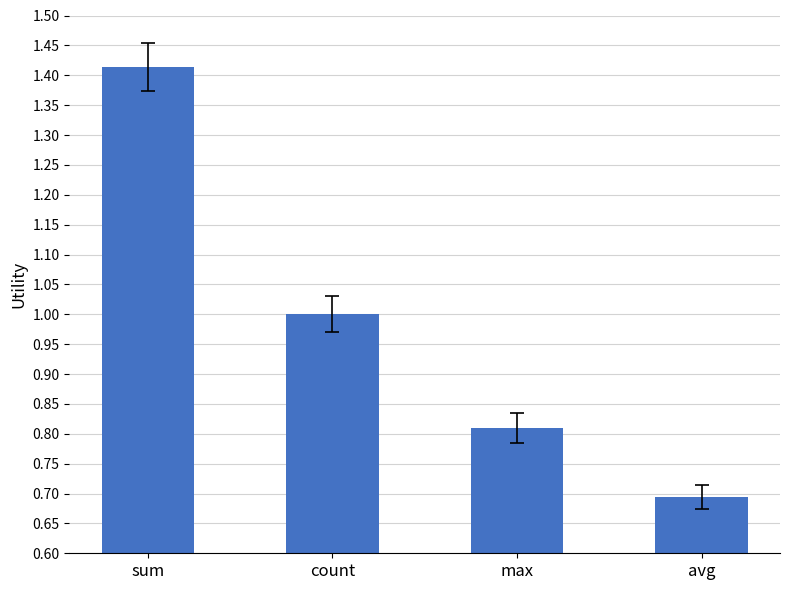

What is the label of the 4th bar from the left?

avg